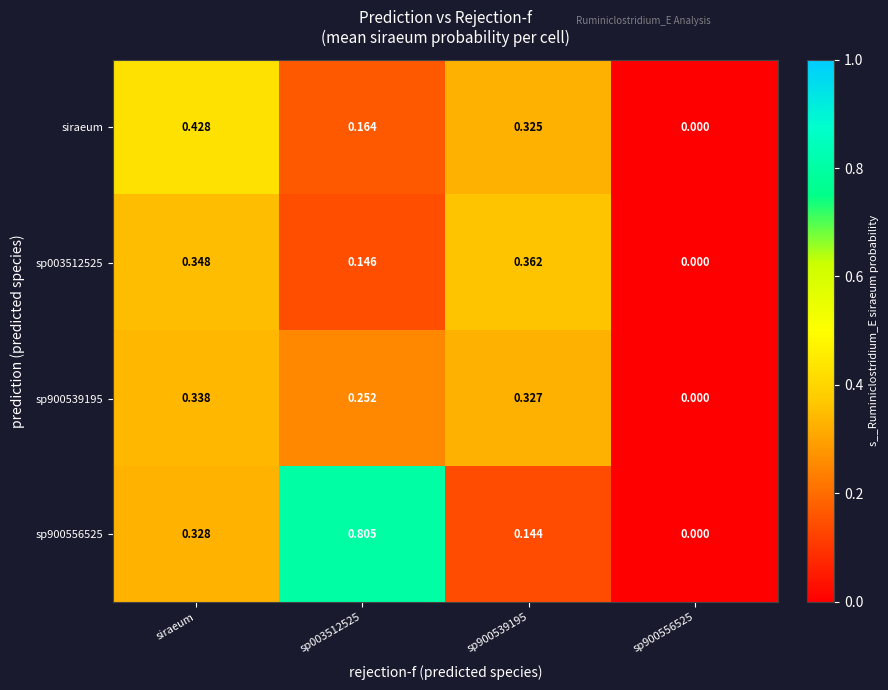

At which category is the sum across all series the highest?

siraeum